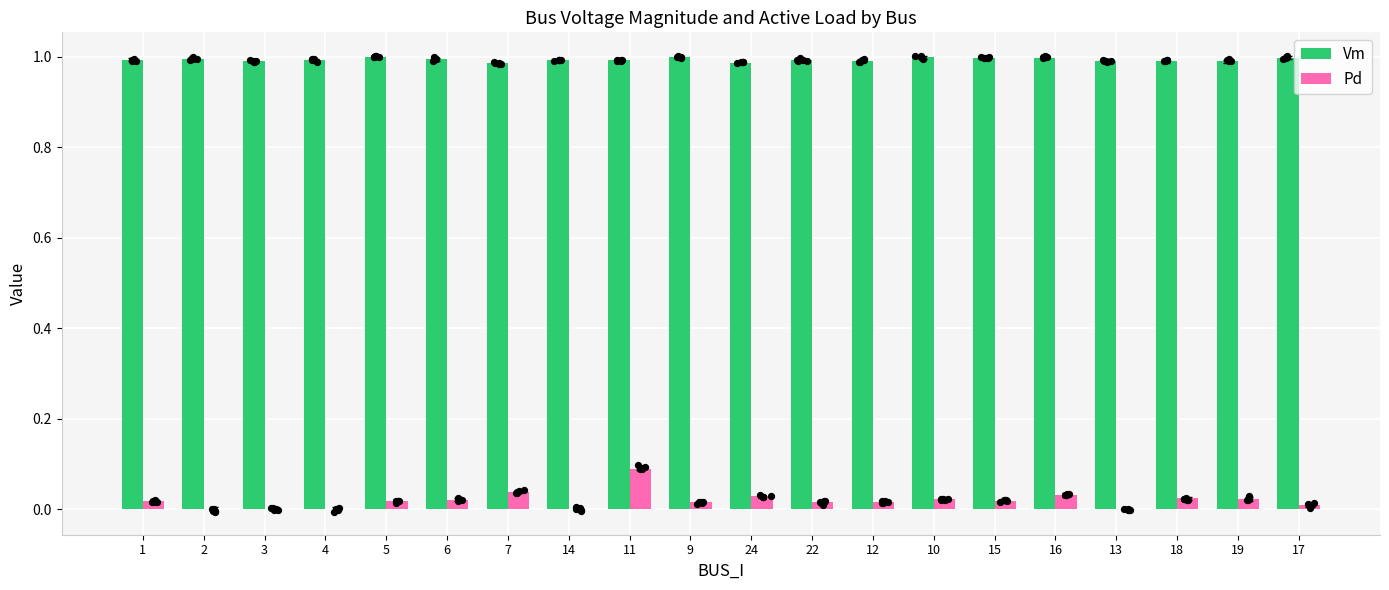

Which series has the largest total across all categories?

Vm